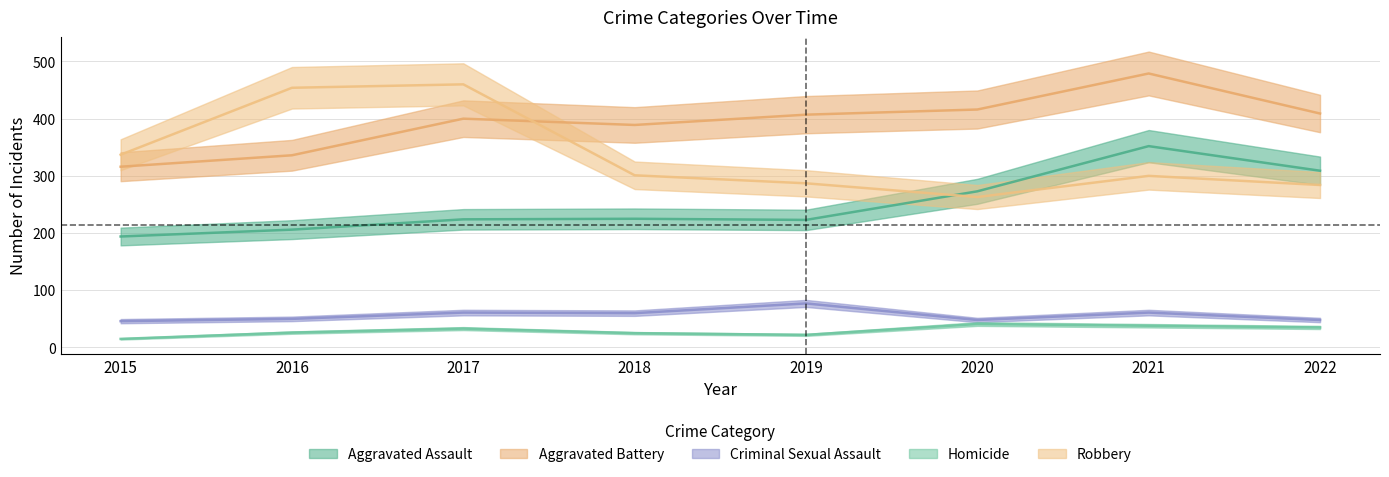

Is this an area chart (filled region under the line)?

No